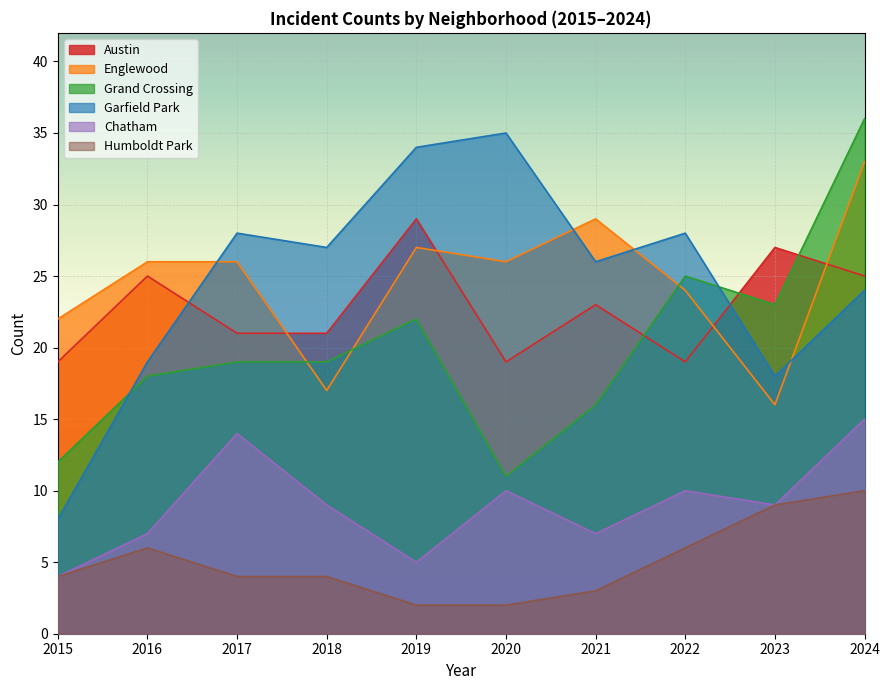

What is the total value across all series at 2019?

119